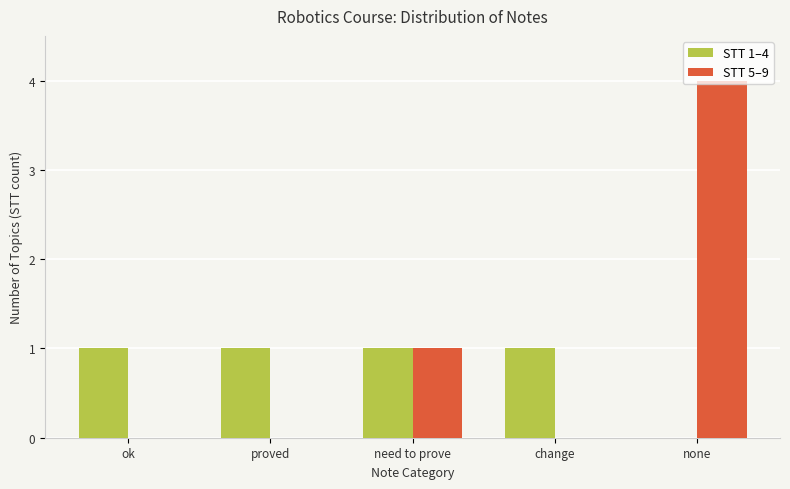

What are all the series names shown in the legend?

STT 1–4, STT 5–9